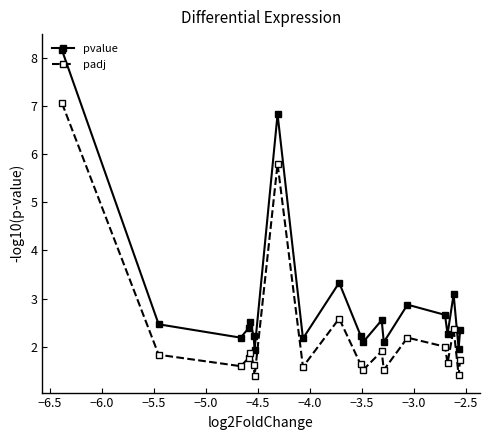

At how many categories does at least one series exceed 1?

20